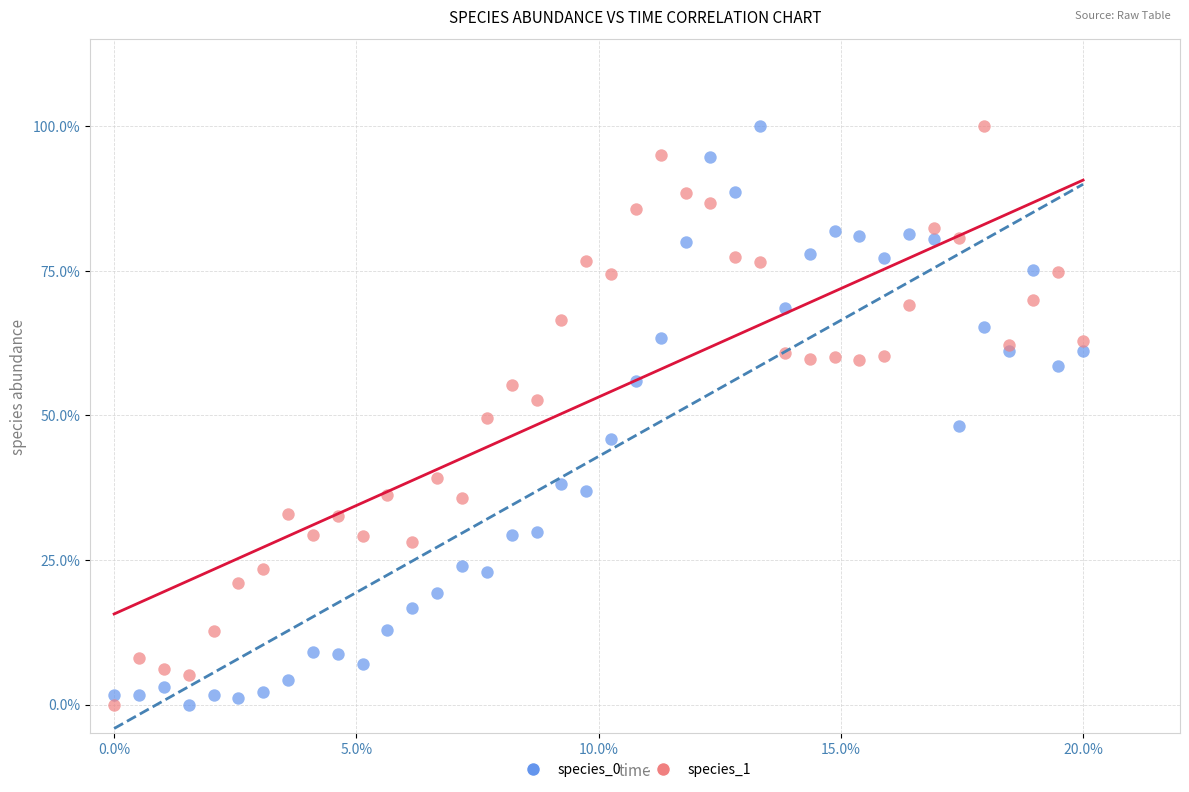

What are all the series names shown in the legend?

species_0, species_1